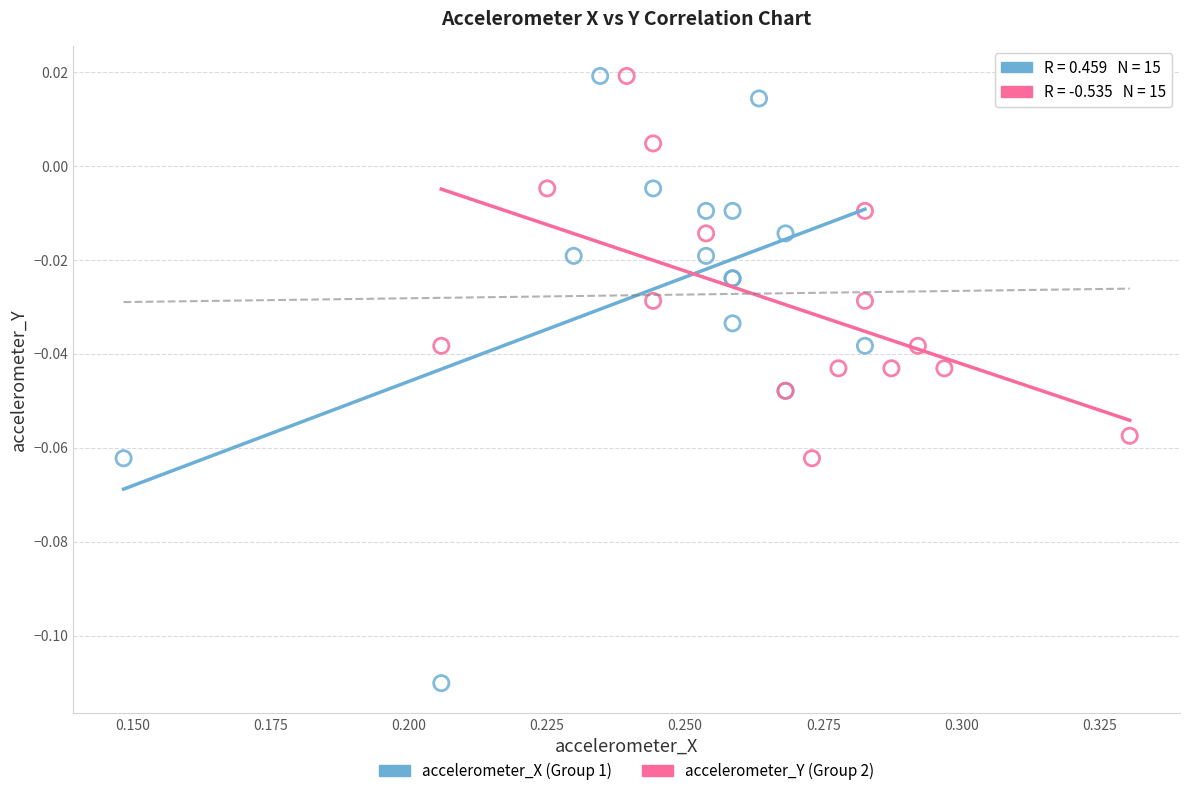

Which series has the largest Y range (max minus min)?

accelerometer_X (Group 1)